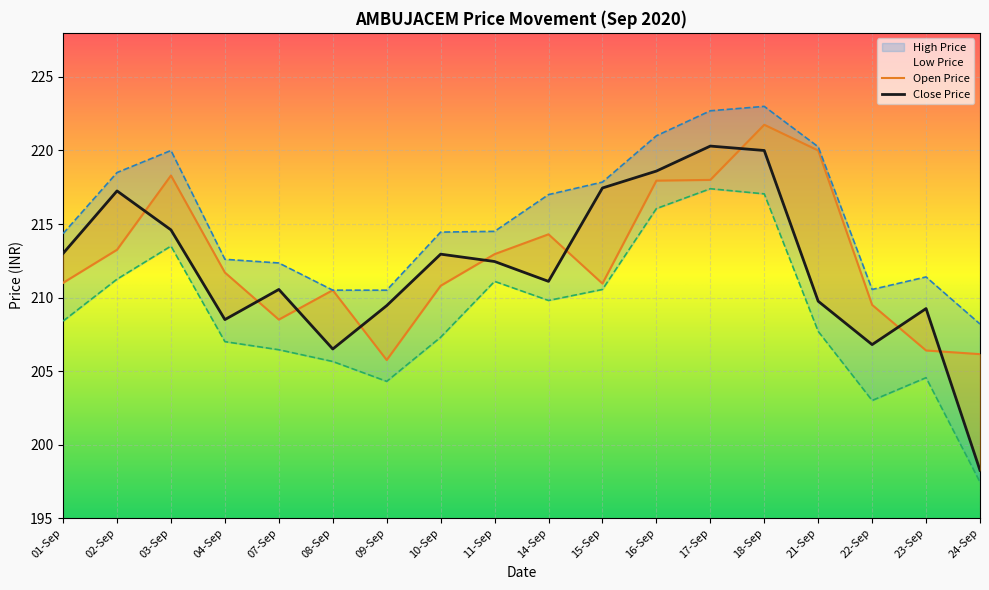

At 16-Sep, list the series in order from smallest to largest.

Low Price, Open Price, Close Price, High Price